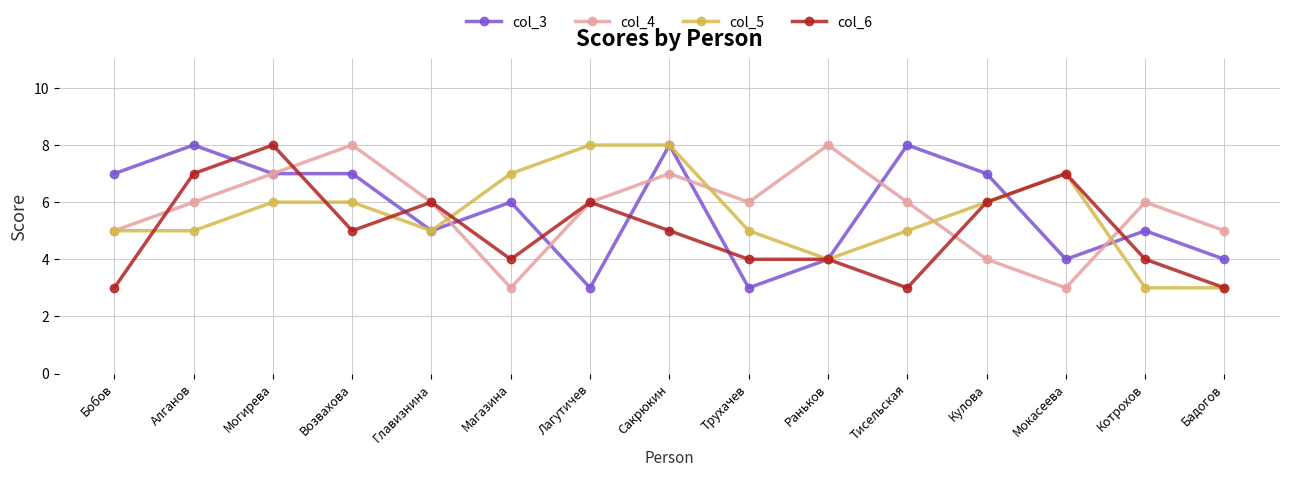

What is the label of the 13th point from the right?

Могирева